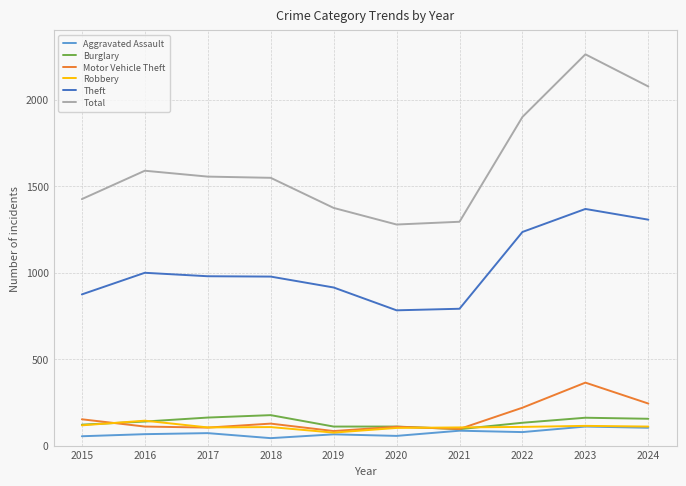

The value of Burglary at 2020 is 110. True or false?

True